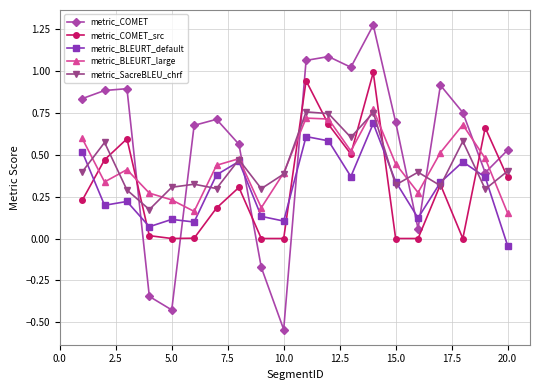

Which series has the widest spread of values?

metric_COMET